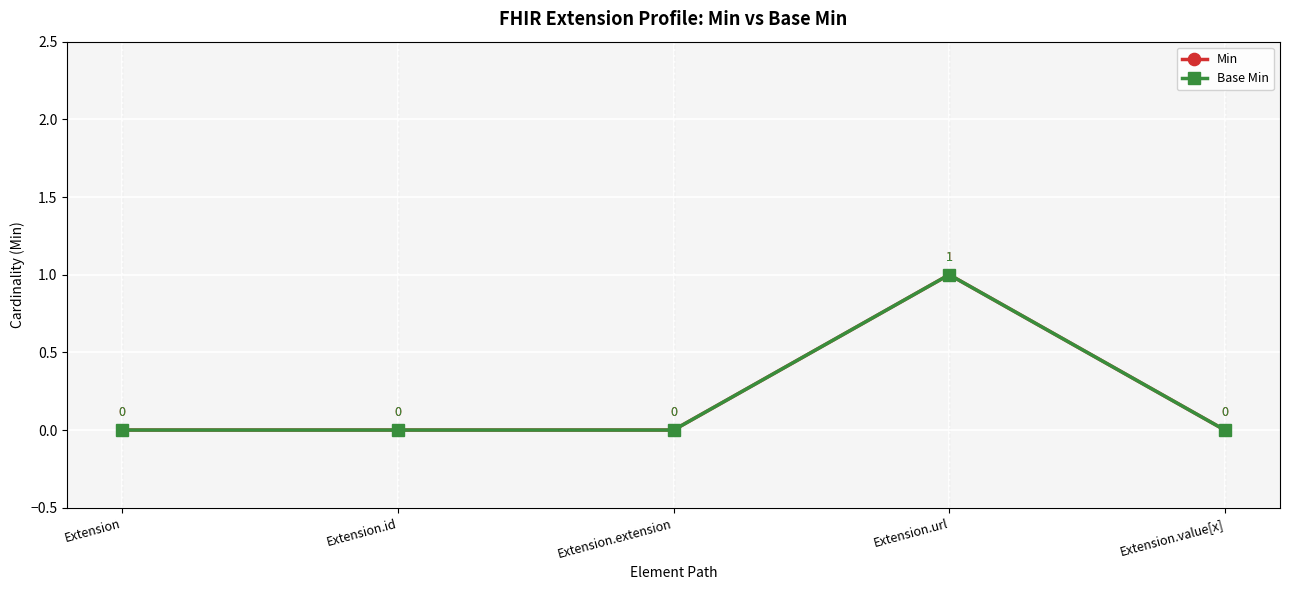

How many lines are shown in the chart?

2